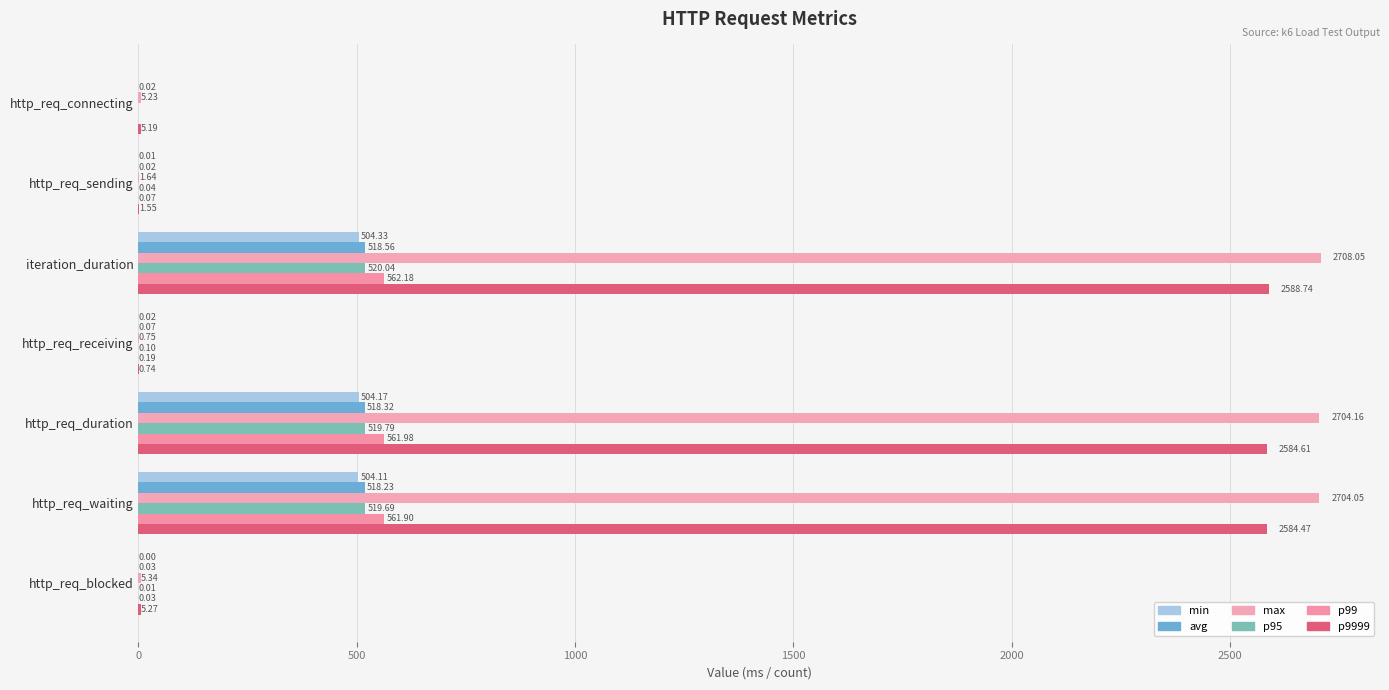

How many positive values does the p99 series have?

6